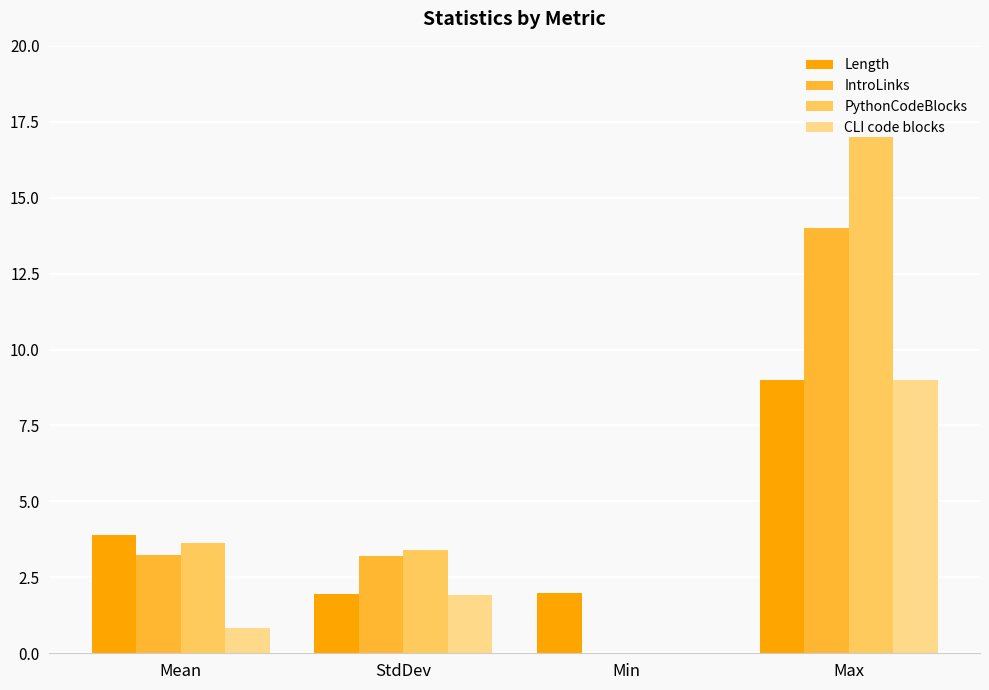

How many groups of bars are there?

4